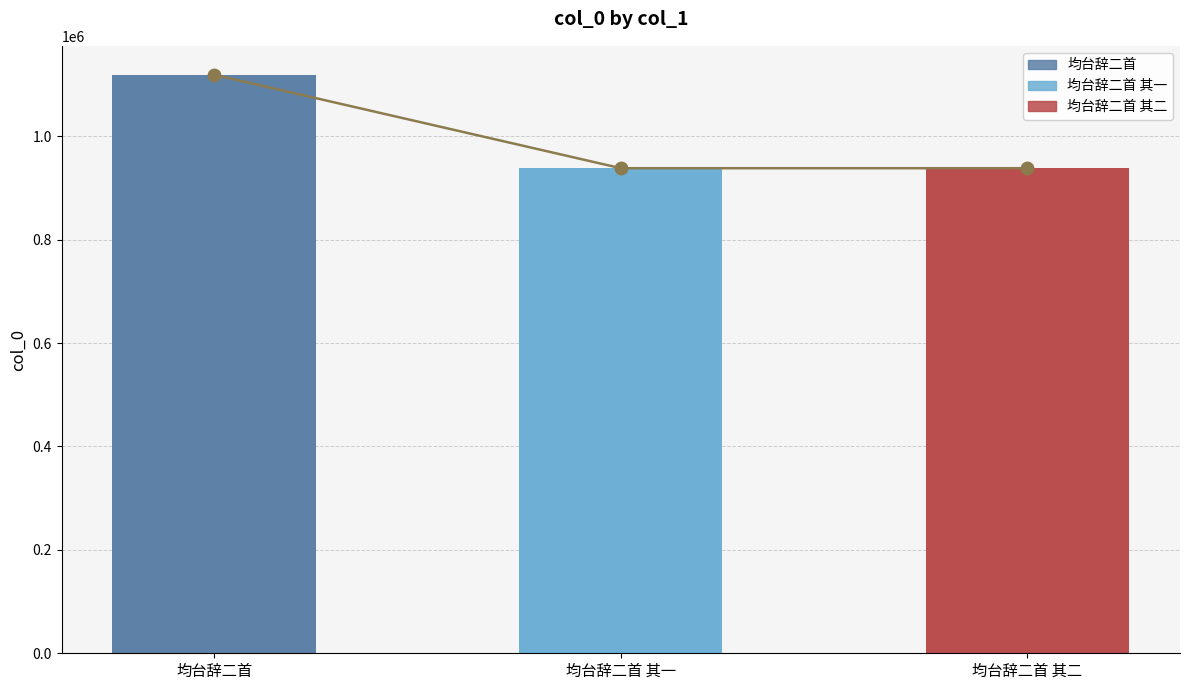

What is the highest value of the col_0 series?

1118907